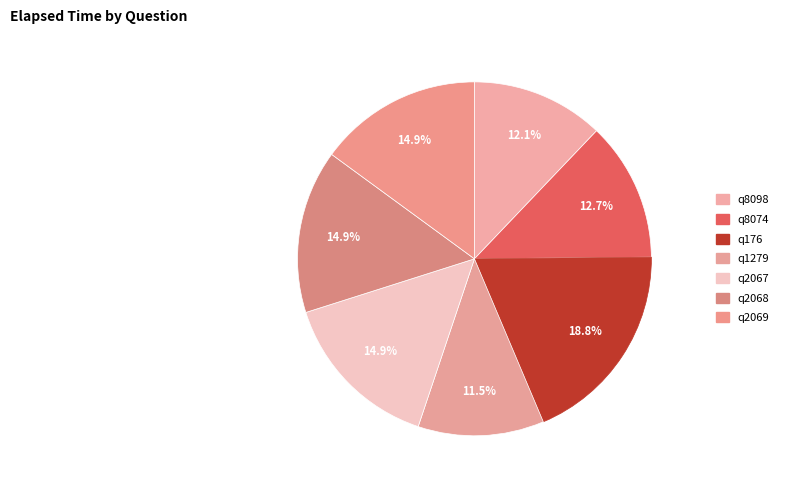

How many slices are in this pie chart?

7